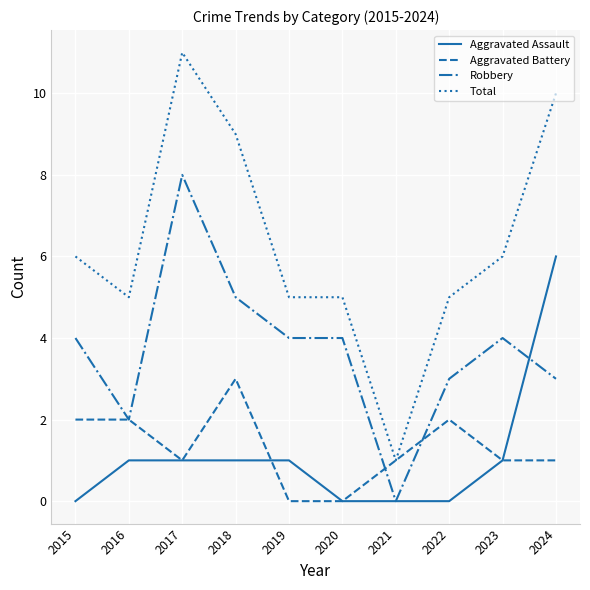

What are all the series names shown in the legend?

Aggravated Assault, Aggravated Battery, Robbery, Total